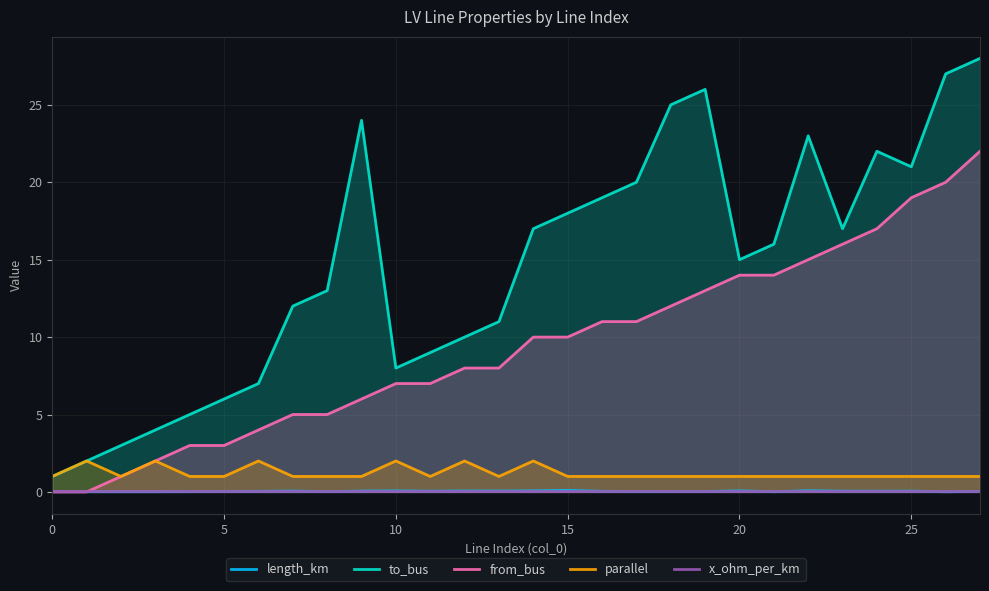

True or false: from_bus and to_bus cross at least once.

False